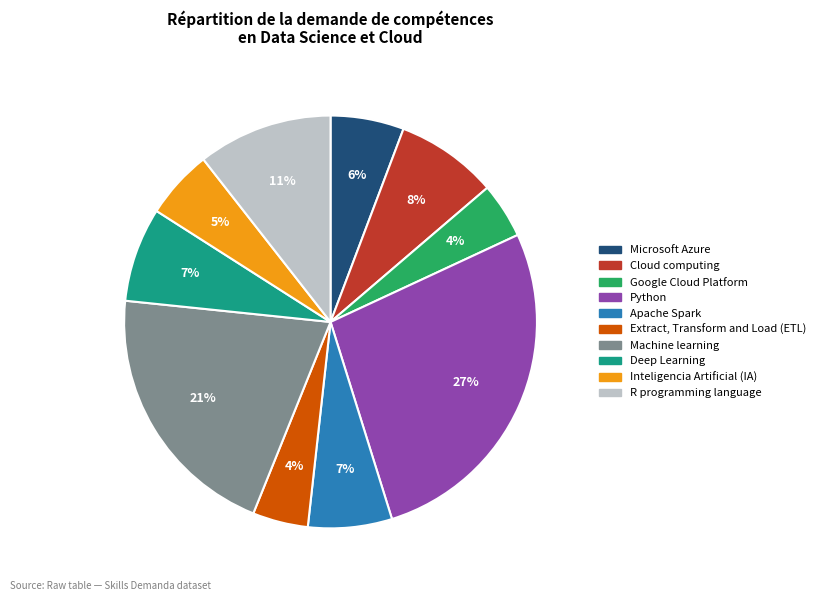

True or false: Machine learning accounts for 10% of the total.

False